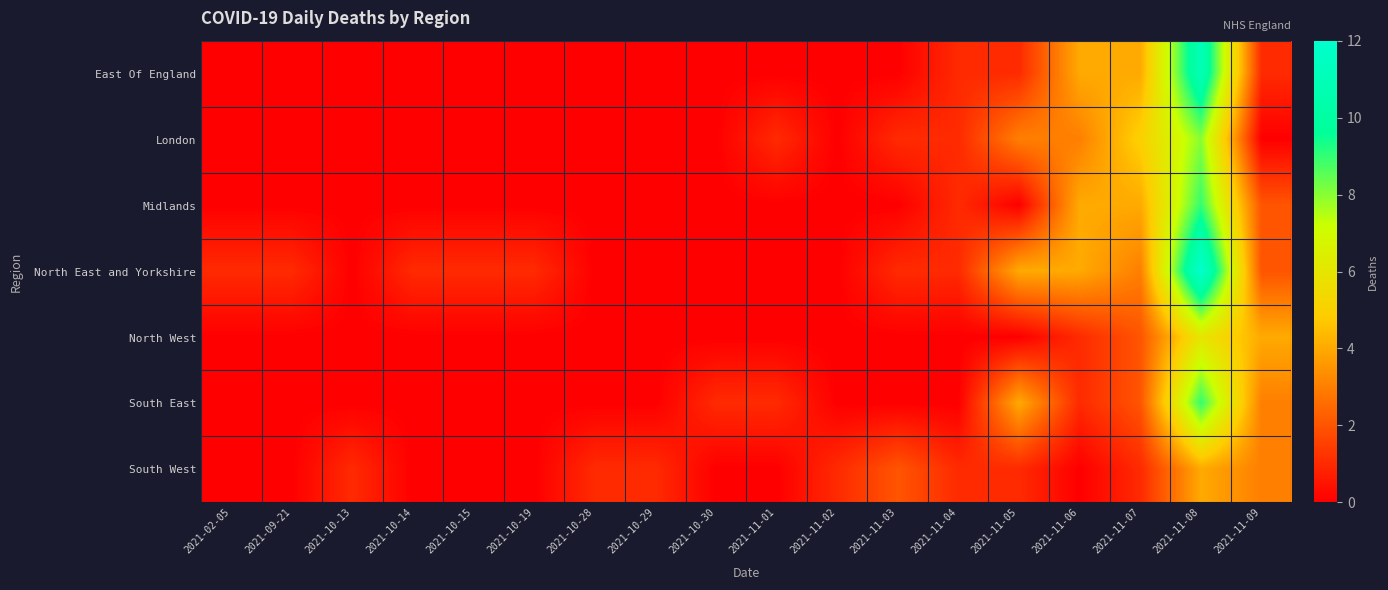

Rank the series at 2021-11-06 from highest to lowest value.

East Of England, Midlands, North East and Yorkshire, London, North West, South East, South West